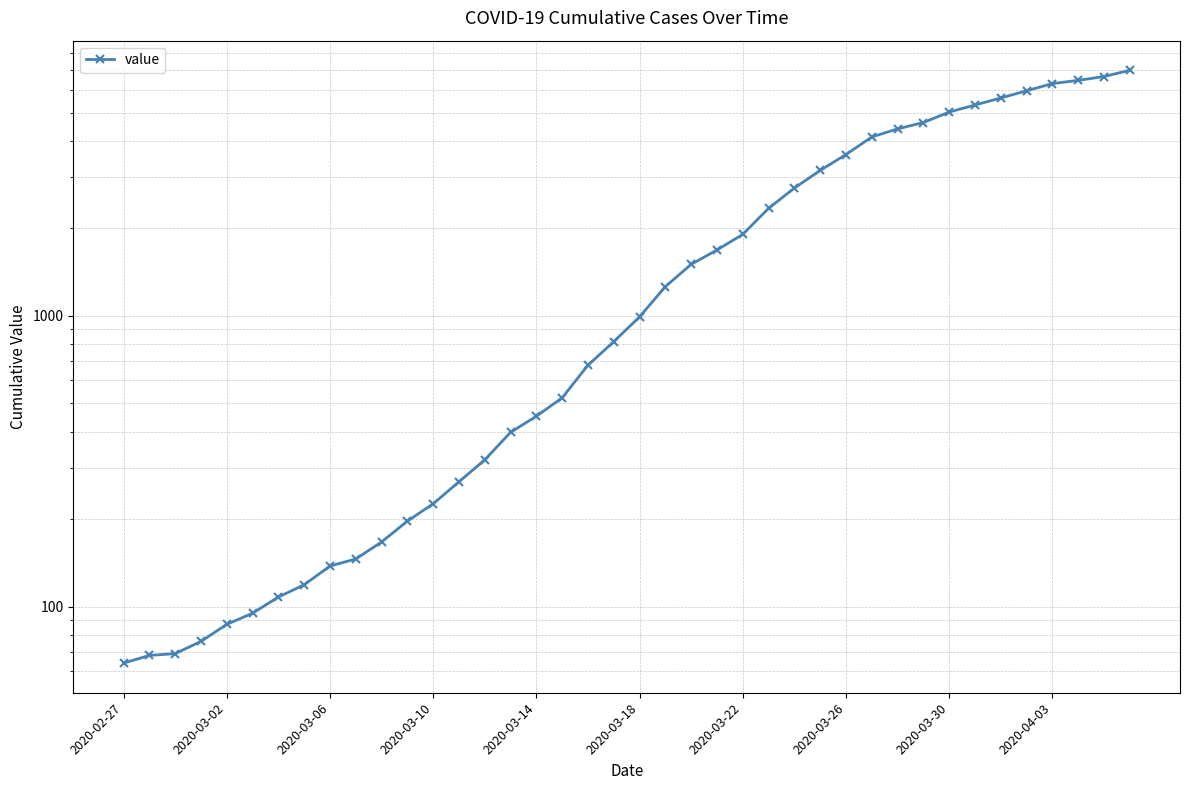

How many lines are shown in the chart?

1